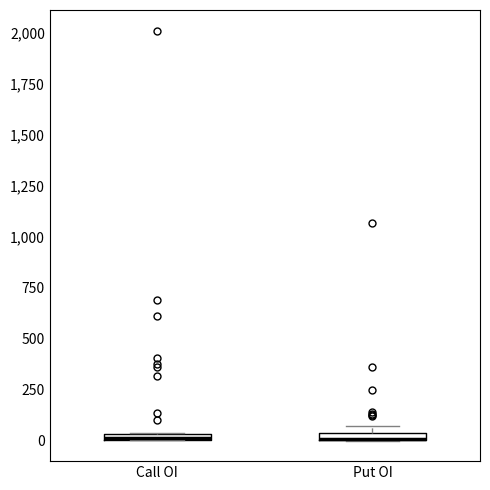

Where is the upper edge of the box for Call OI on the y-axis? The values are not printed on the chart, so give them approximately, as read against the axis.

50